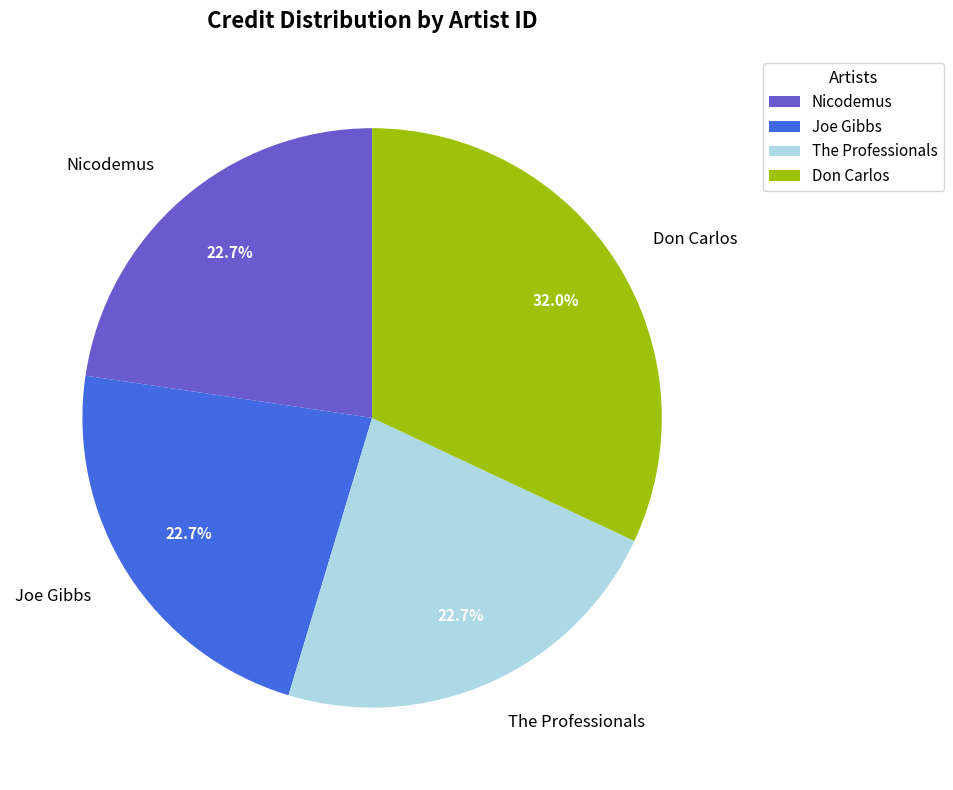

What is the largest slice in the pie chart?

Don Carlos